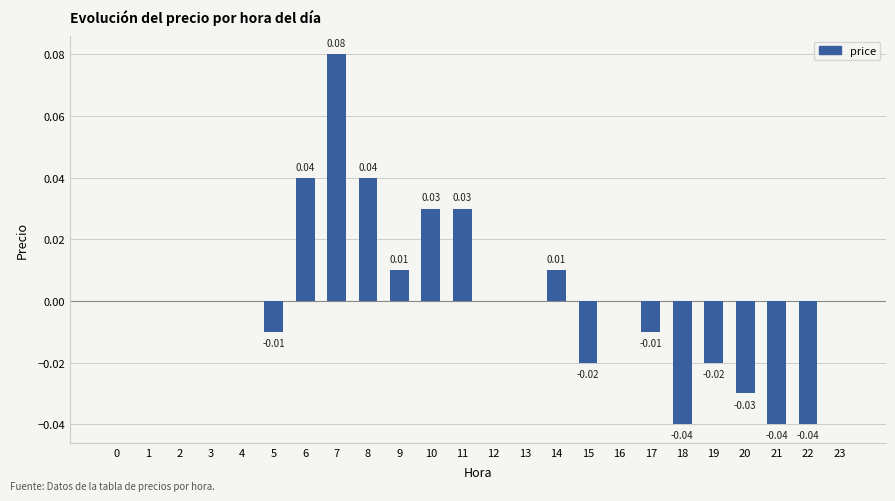

Are the bars horizontal?

No